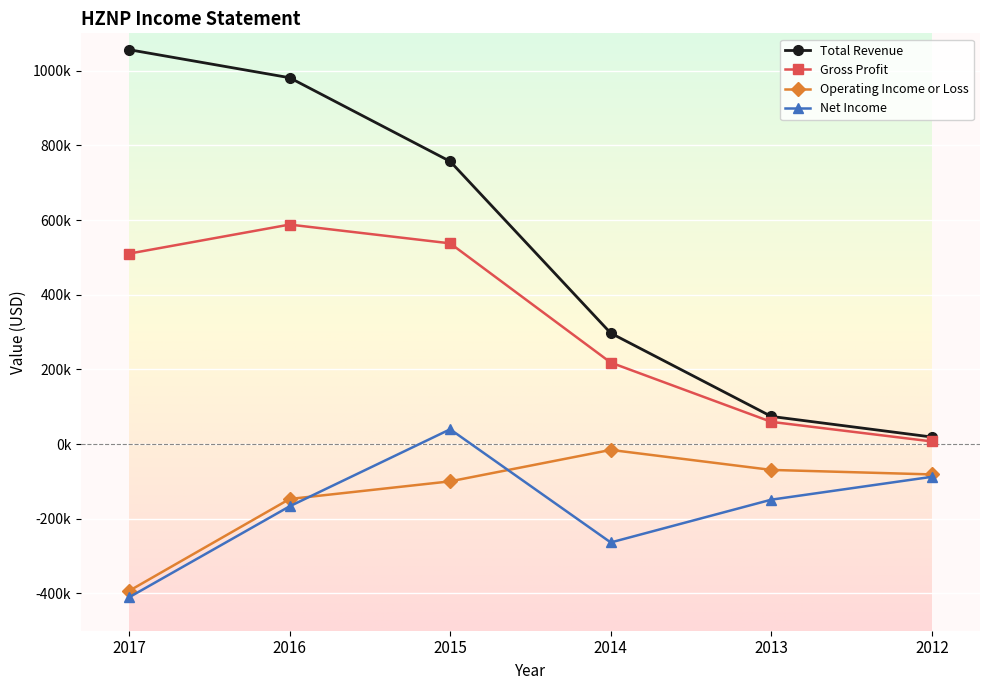

Does the chart have visible grid lines?

Yes